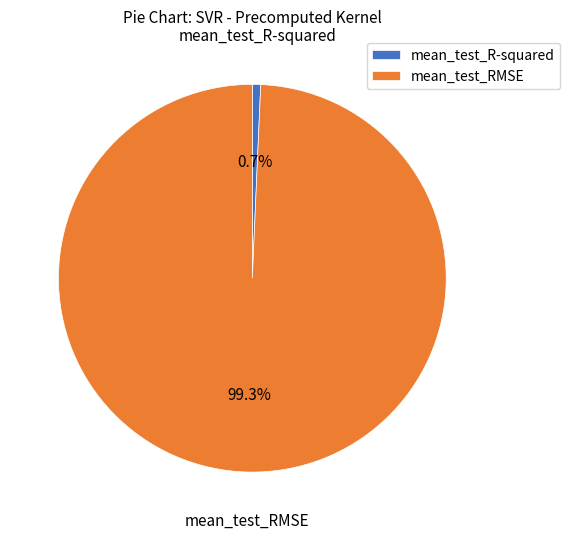

How many segments does this pie chart have?

2